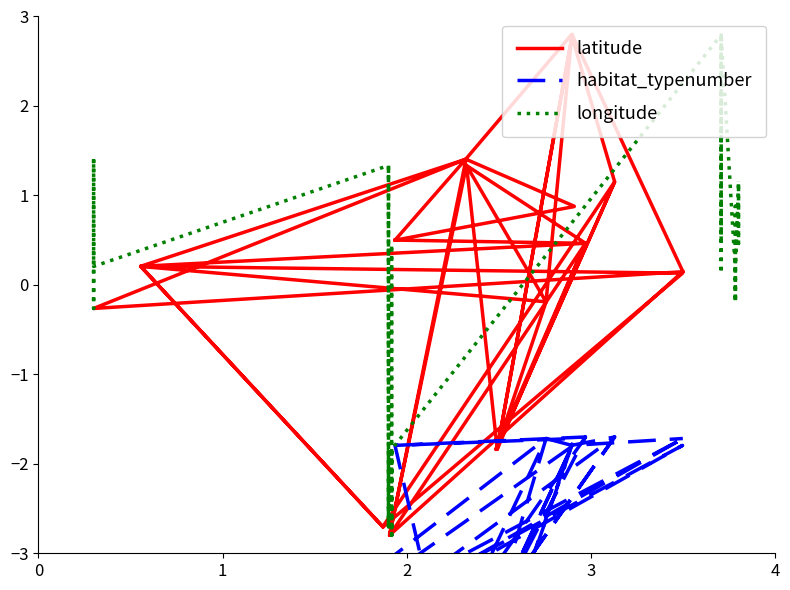

How many intersections are there between longitude and latitude?

18